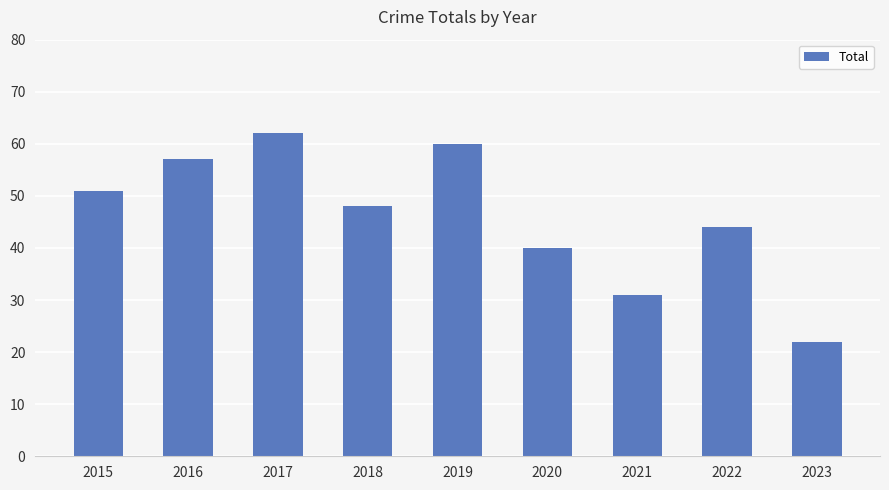

What is the sum of all values?

415